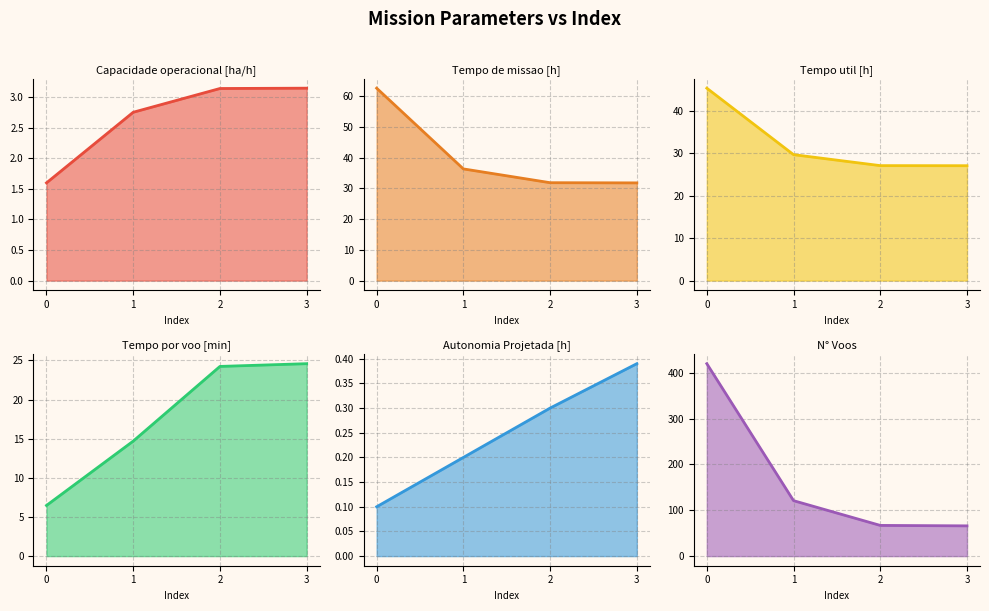

What is the approximate value of Tempo util [h] at 1?

29.6